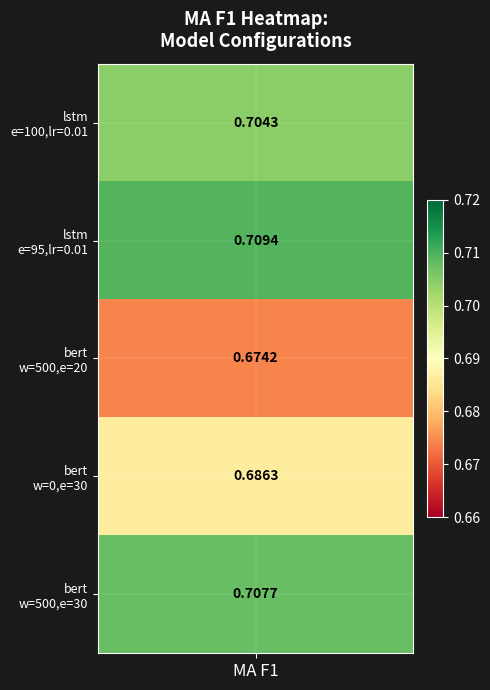

How many positive values does the lstm epochs=100 series have?

1